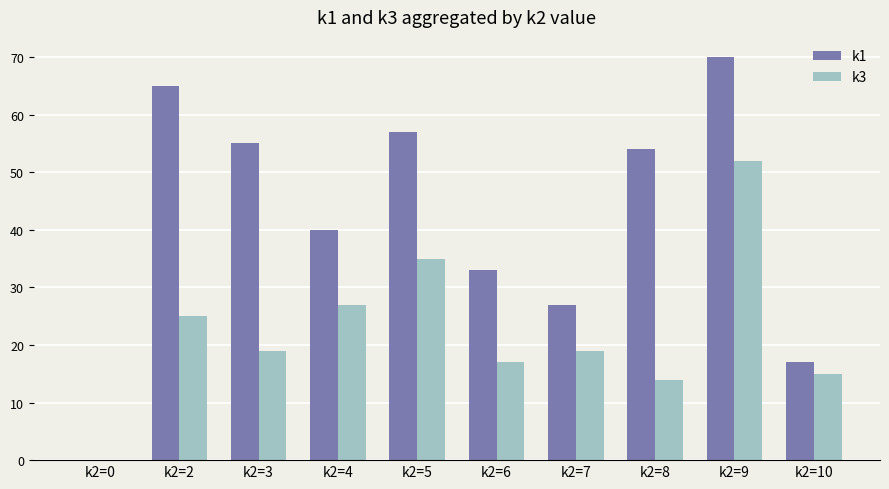

What are all the series names shown in the legend?

k1, k3